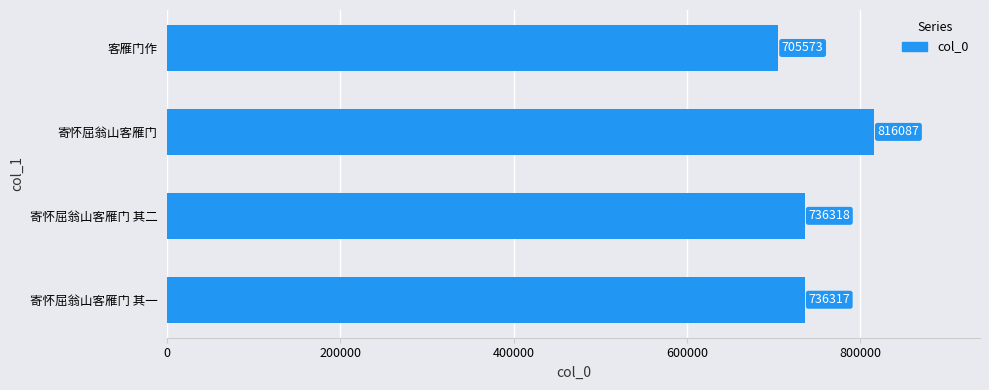

The chart shows a value of 705573 at 客雁门作. True or false?

True